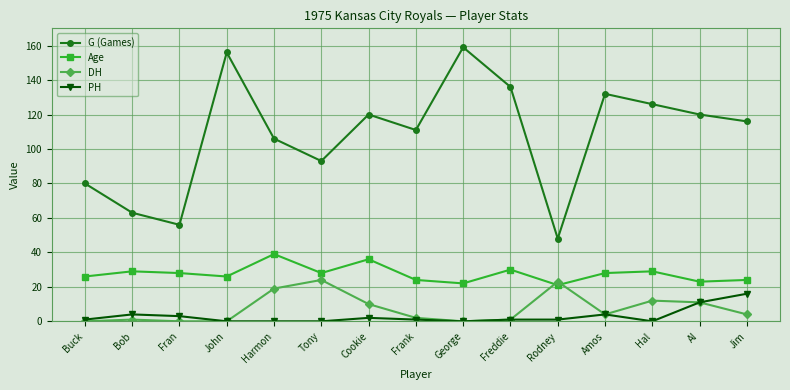

How many interior local peaks does the Age series have?

5